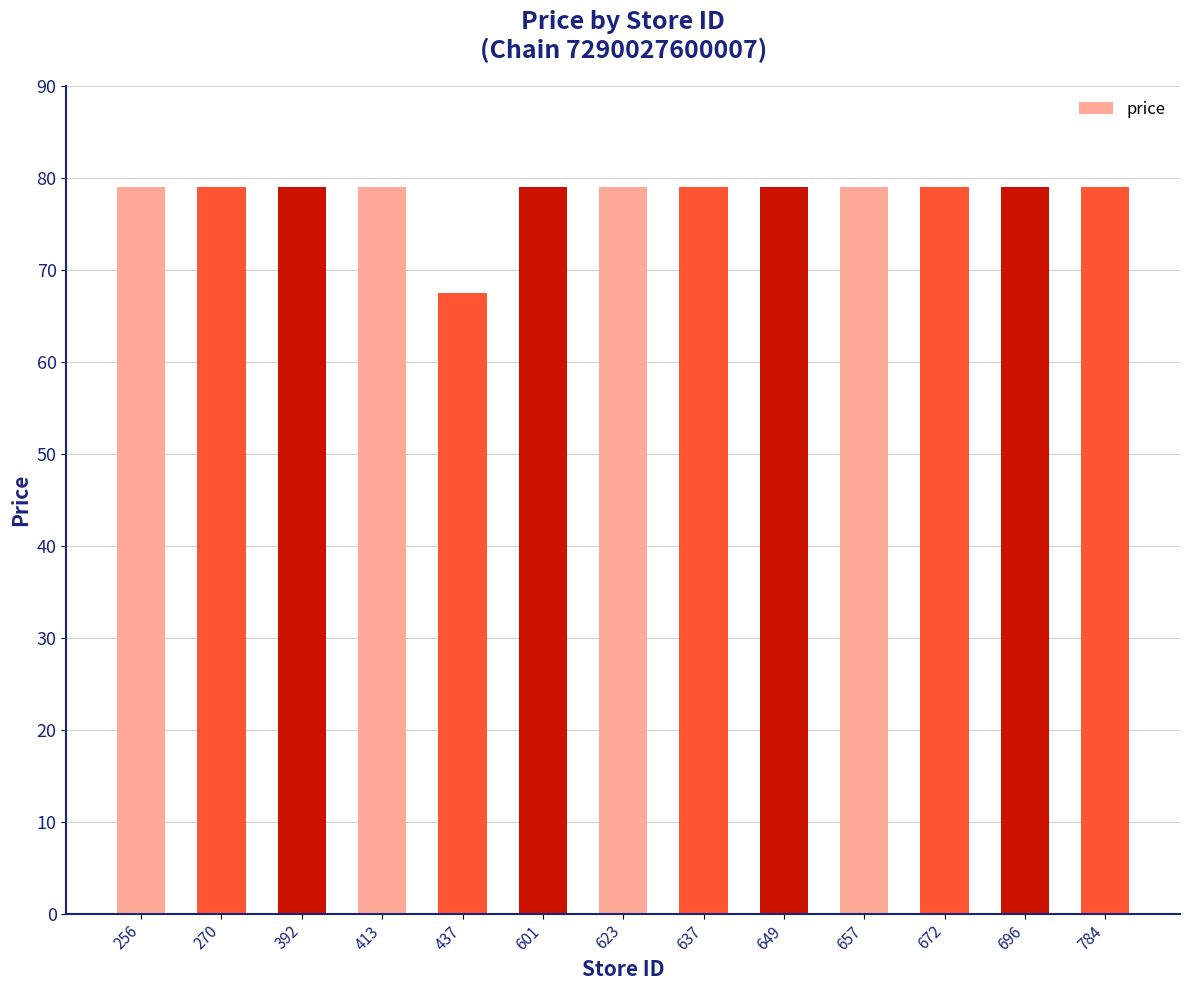

True or false: the data shows 115.4 at 256.

False